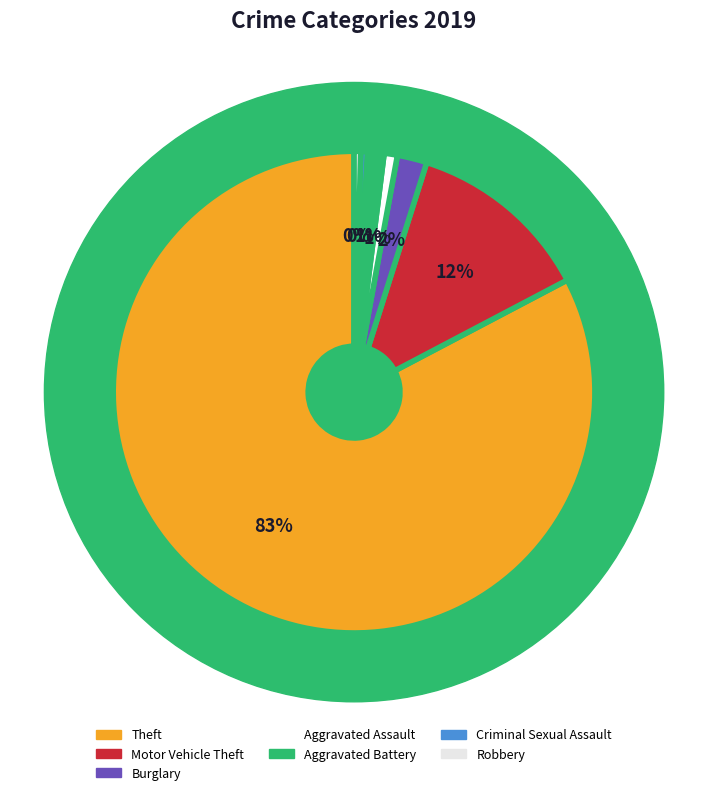

To the nearest percent, what portion does Theft represent?

83%